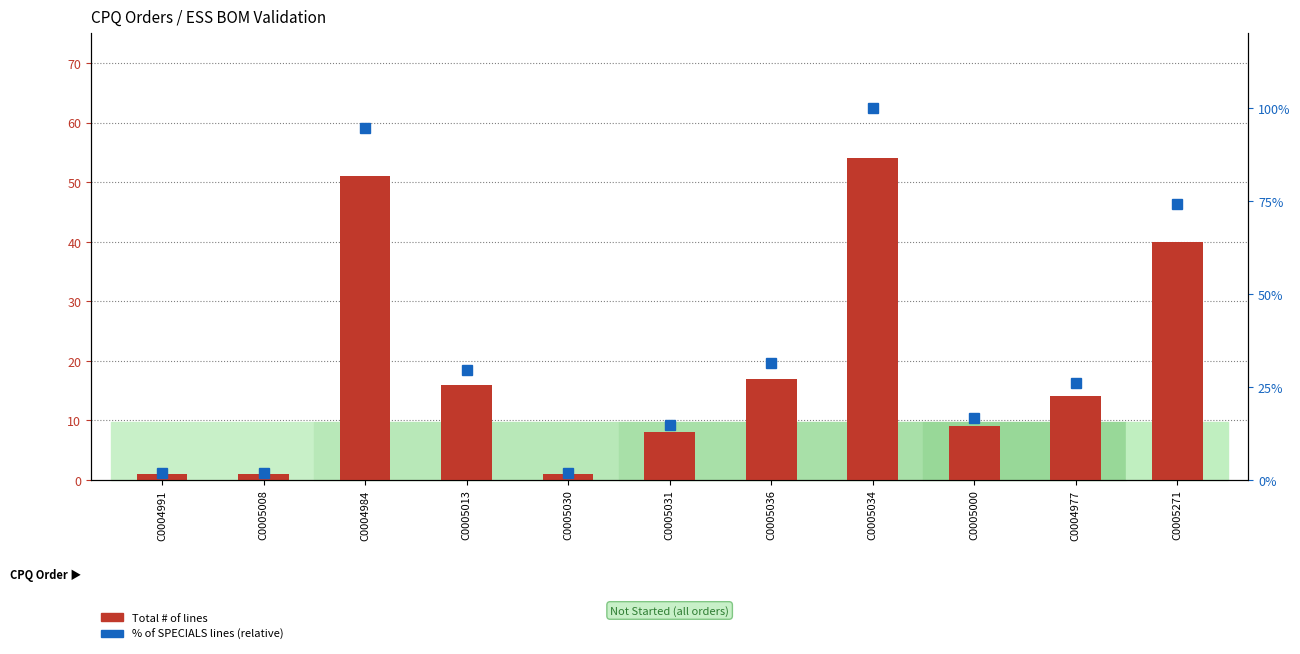

Reading left to right, what are all the values shown in this chart?

Total # of lines: C0004991=1.0	C0005008=1.0	C0004984=51.0	C0005013=16.0	C0005030=1.0	C0005031=8.0	C0005036=17.0	C0005034=54.0	C0005000=9.0	C0004977=14.0	C0005271=40.0
% of SPECIALS lines (relative): C0004991=1.9	C0005008=1.9	C0004984=94.4	C0005013=29.6	C0005030=1.9	C0005031=14.8	C0005036=31.5	C0005034=100.0	C0005000=16.7	C0004977=25.9	C0005271=74.1